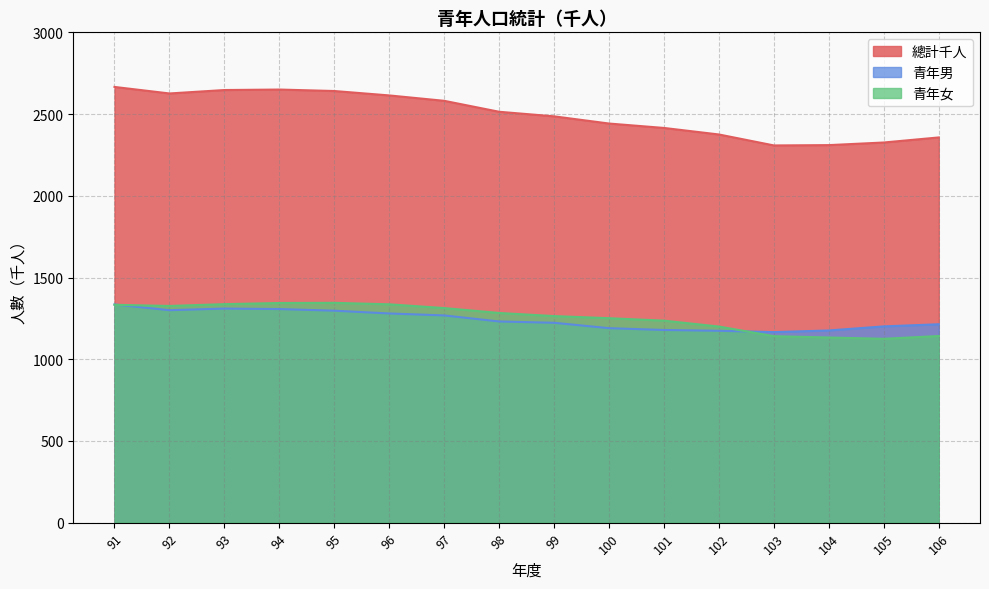

What is the sum of all 總計千人 values?

39958